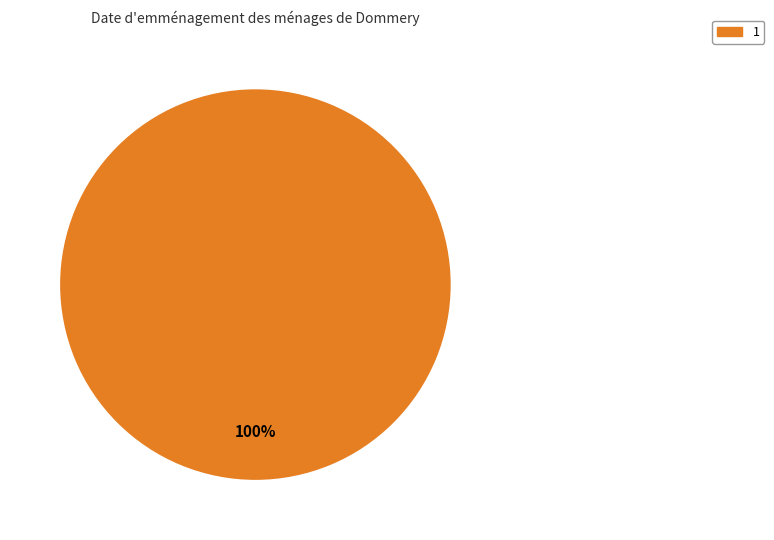

Does any single category account for the majority?

Yes